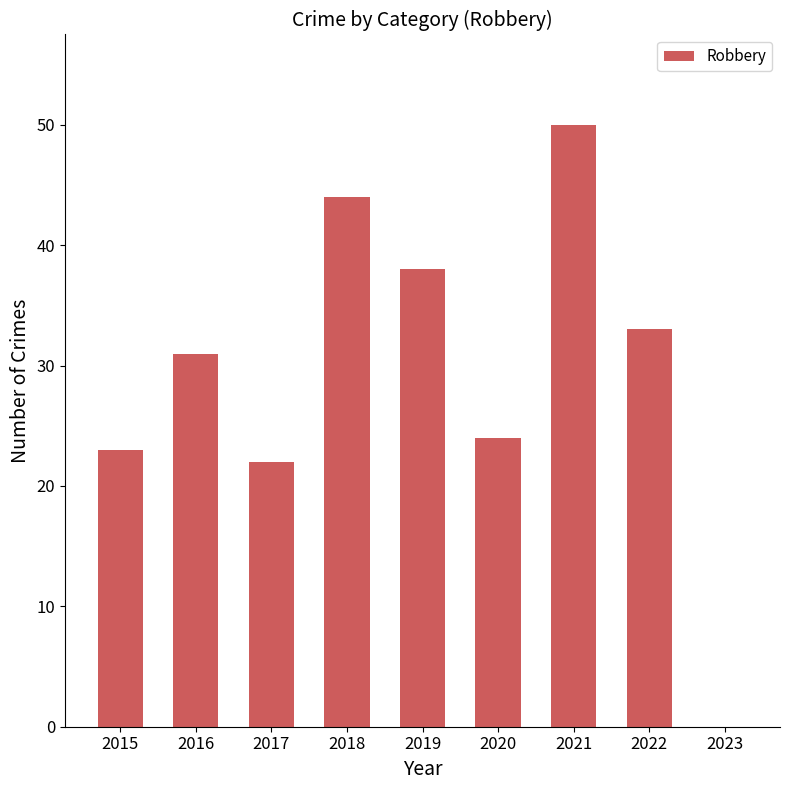

What is the maximum value shown in the chart?

50